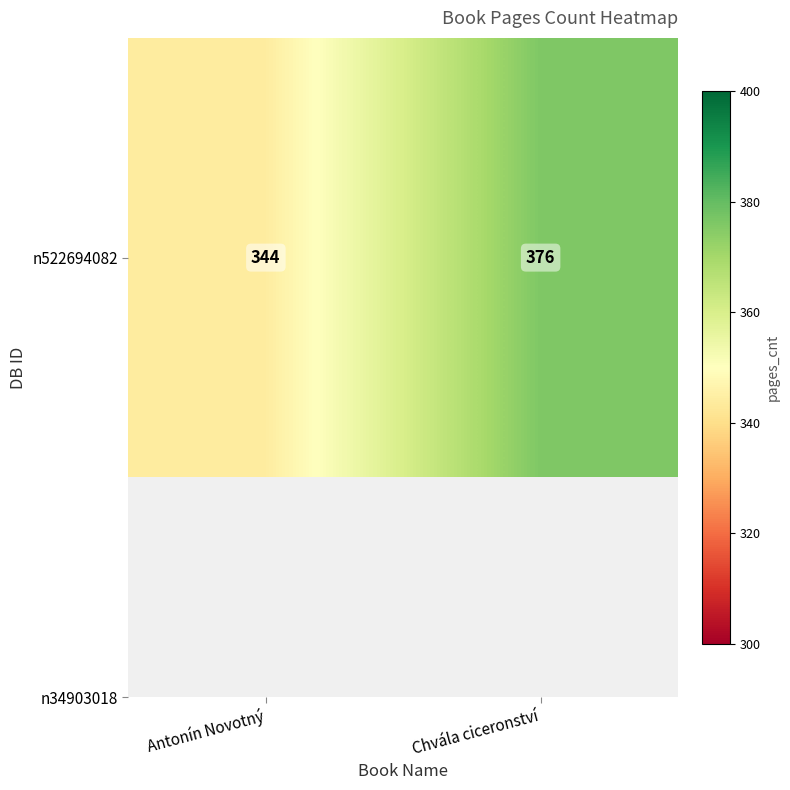

Rank the categories by value from highest to lowest.

Chvála ciceronství, Antonín Novotný